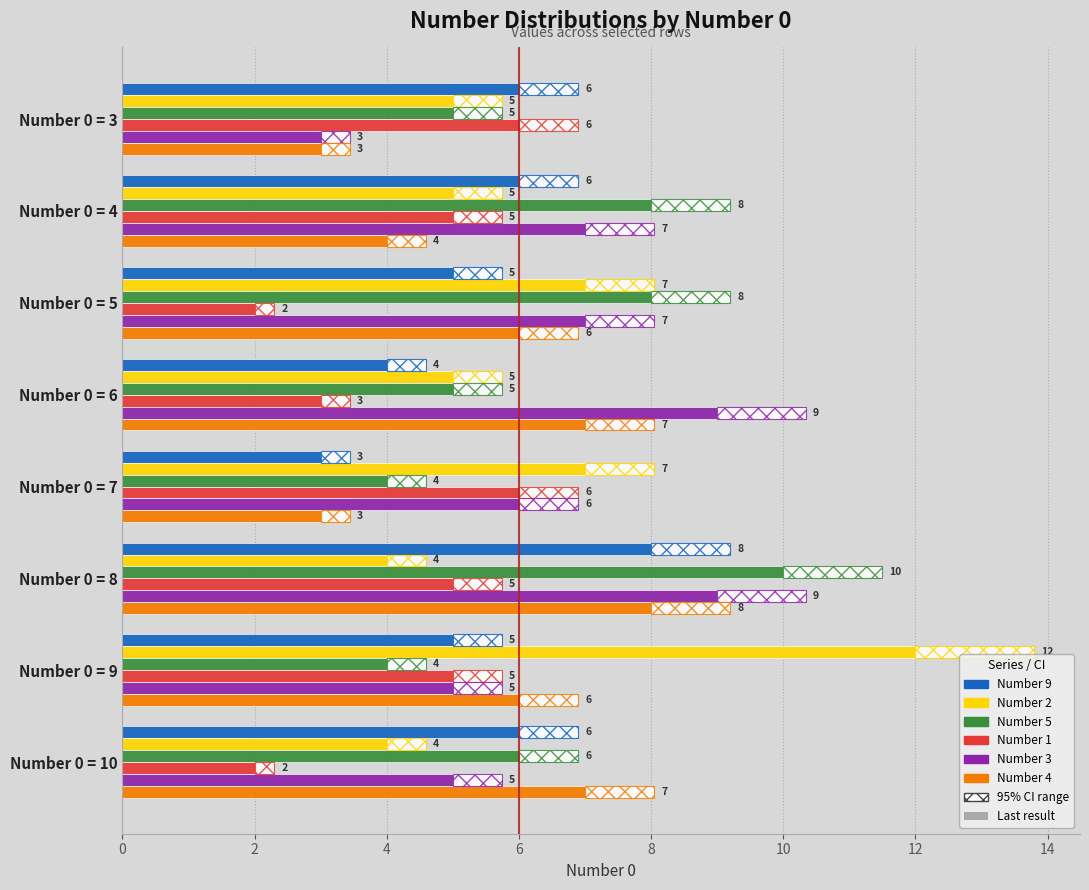

What is the difference between the maximum and minimum values in the Number 3 series?

6